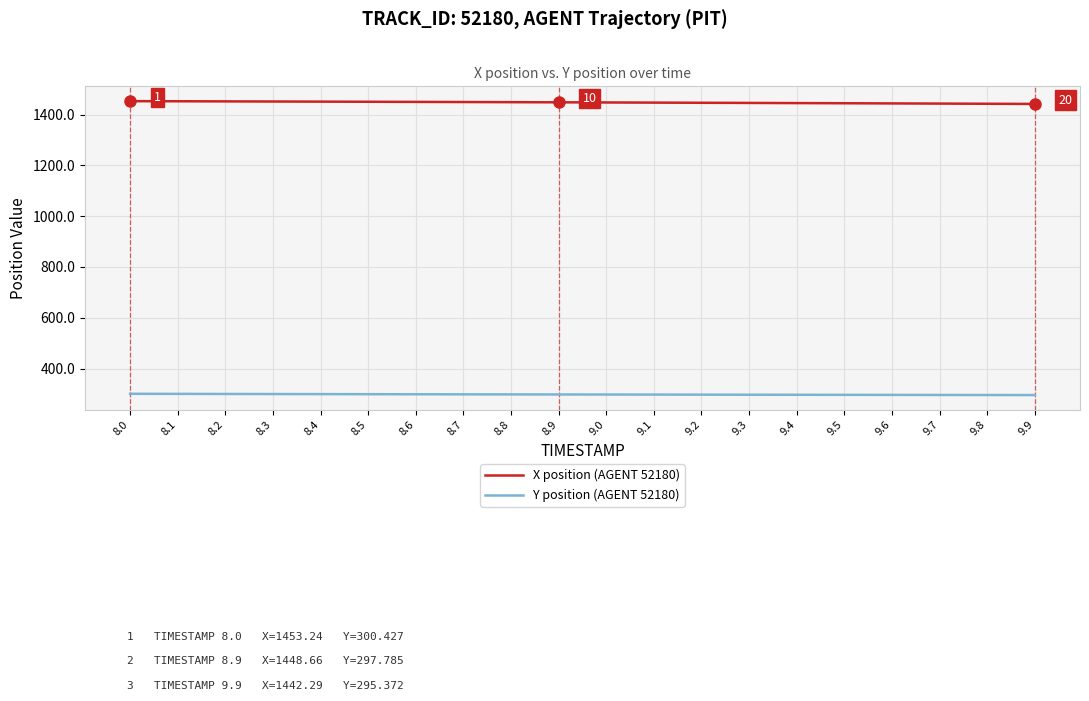

What is the difference between the maximum and second lowest values in the X position (AGENT 52180) series?

10.3